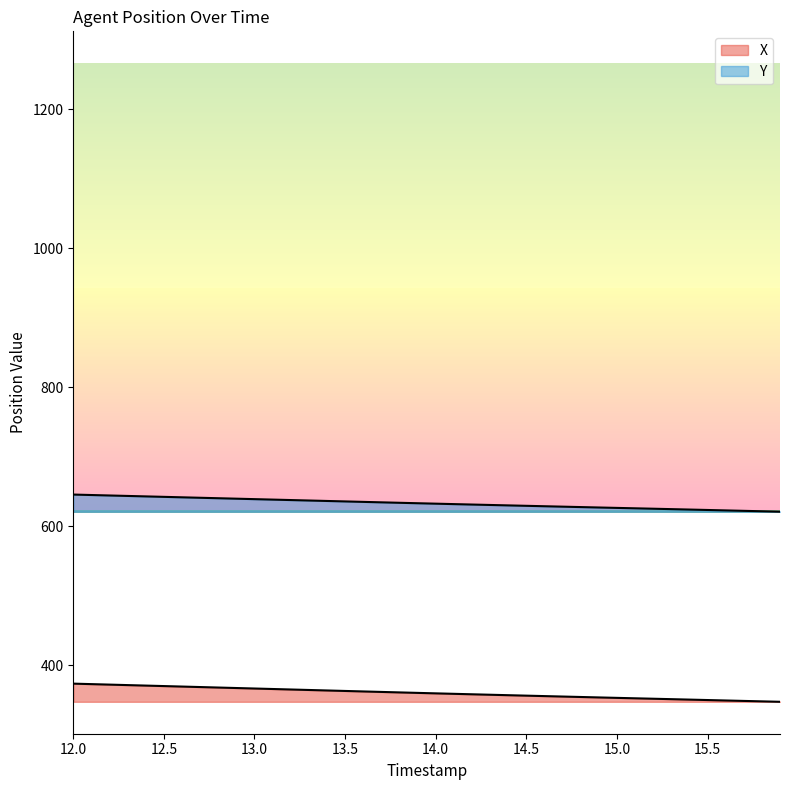

What is the highest value of the Y series?

645.6